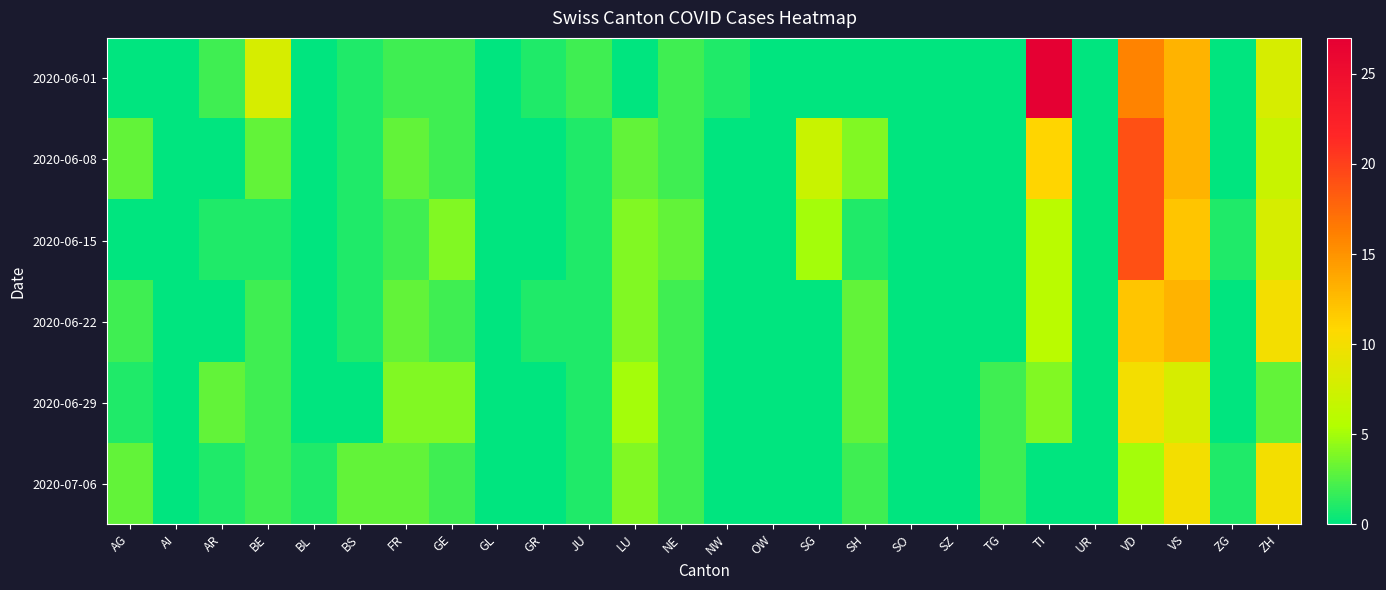

What is the difference between the highest and lowest values at FR?

2